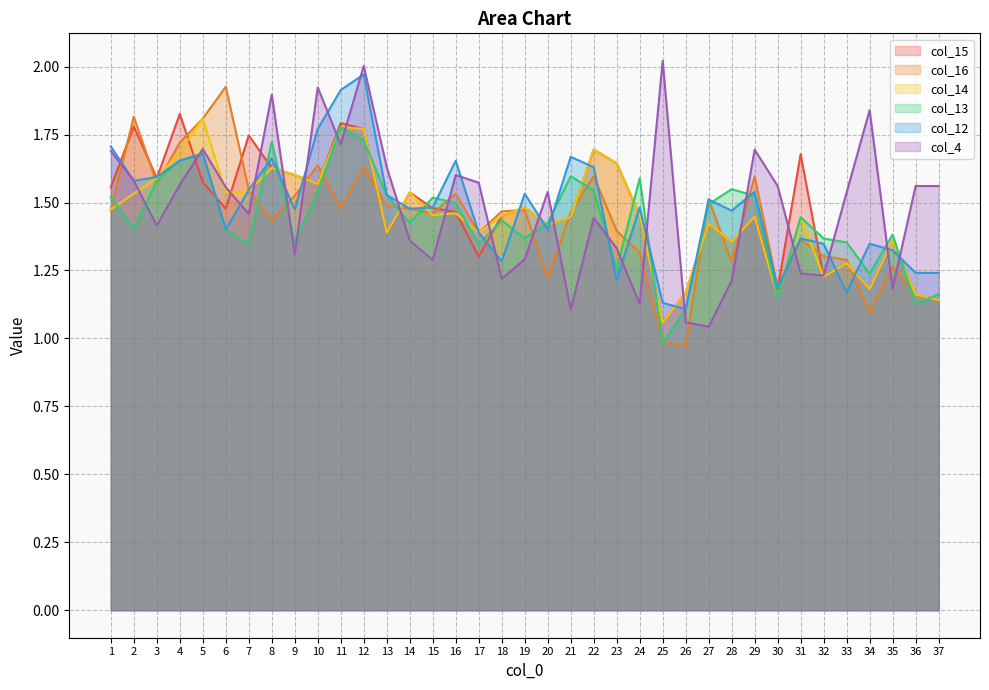

True or false: col_4 has a value of 1.2 at 35.

True